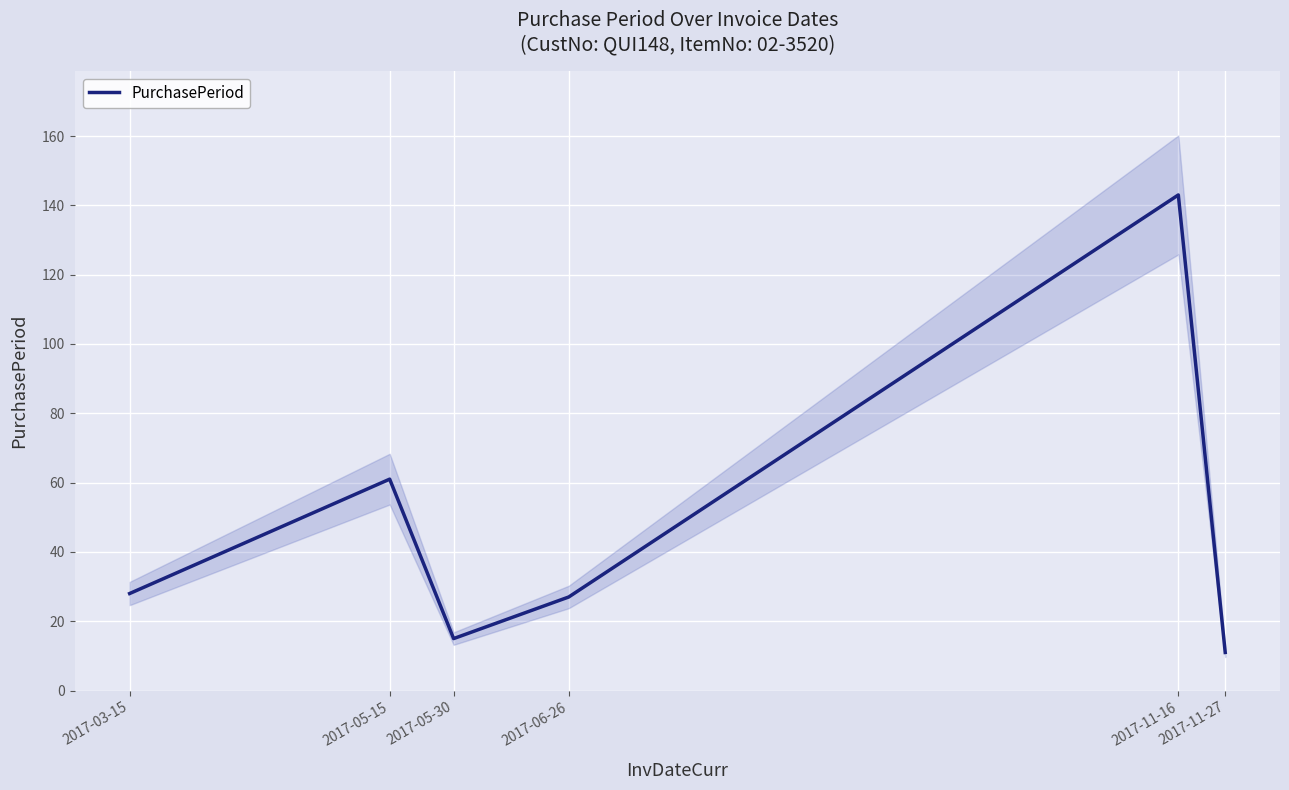

The value at 2017-06-26 is 27. True or false?

True